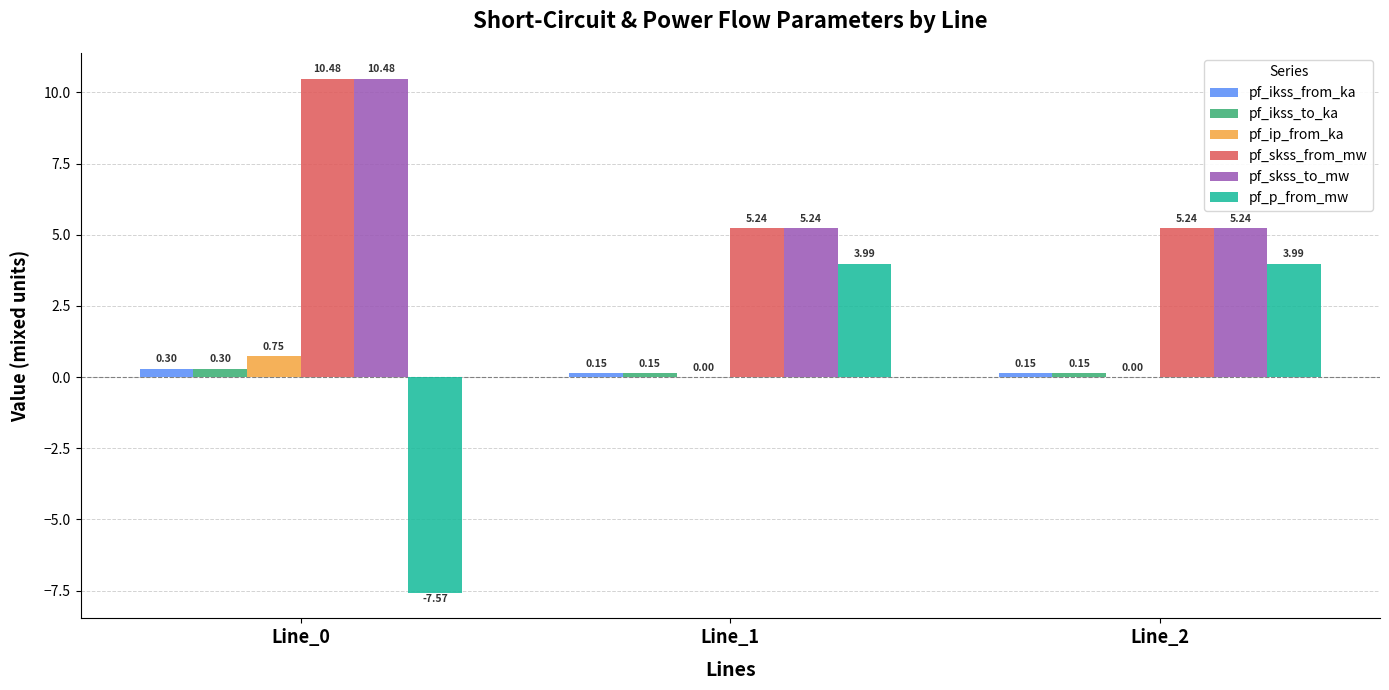

Between Line_0 and Line_1, which series saw the biggest shift?

pf_p_from_mw